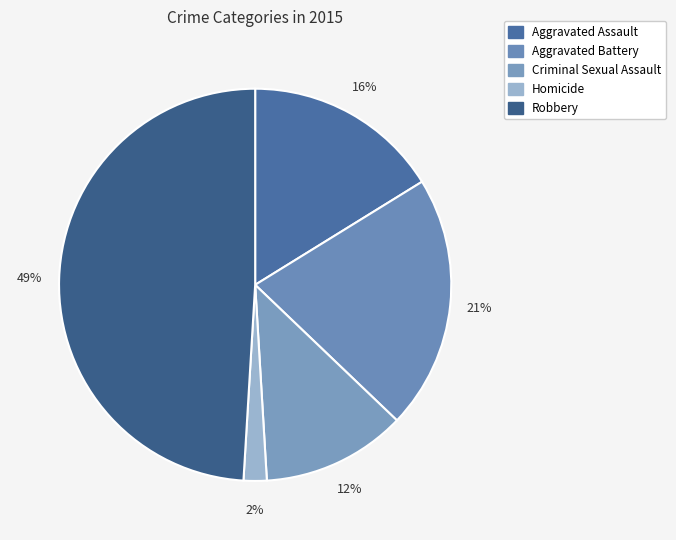

To the nearest percent, what is the difference between the Robbery and Criminal Sexual Assault slice percentages?

37%